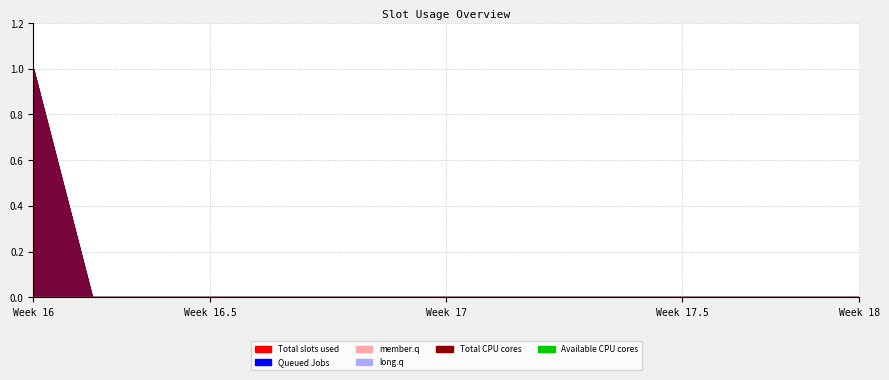

True or false: Total CPU cores and Total slots used cross at least once.

False